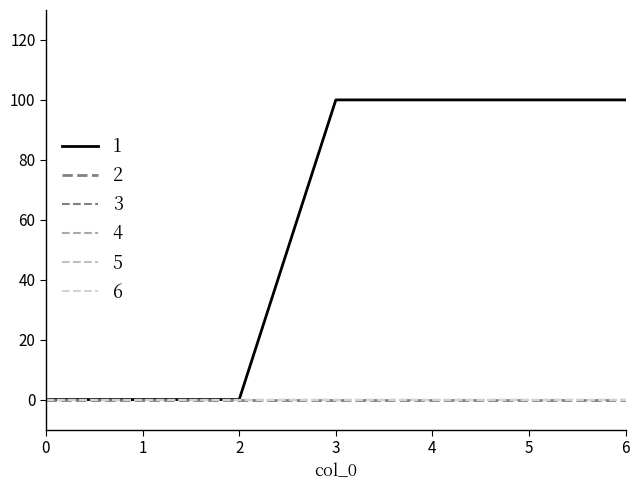

Does the chart display data point markers on the line(s)?

No